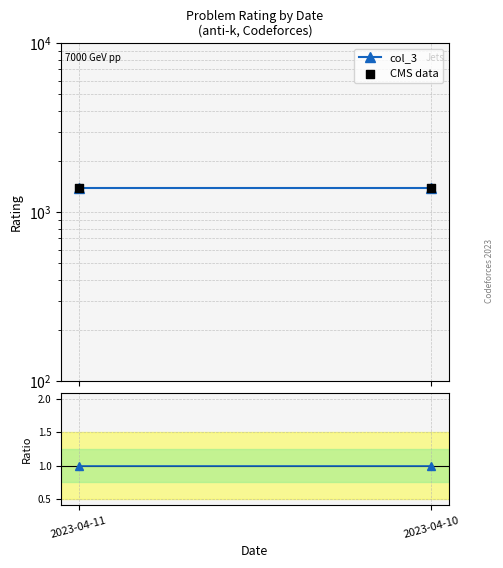

Which series contains the highest Y value?

col_3